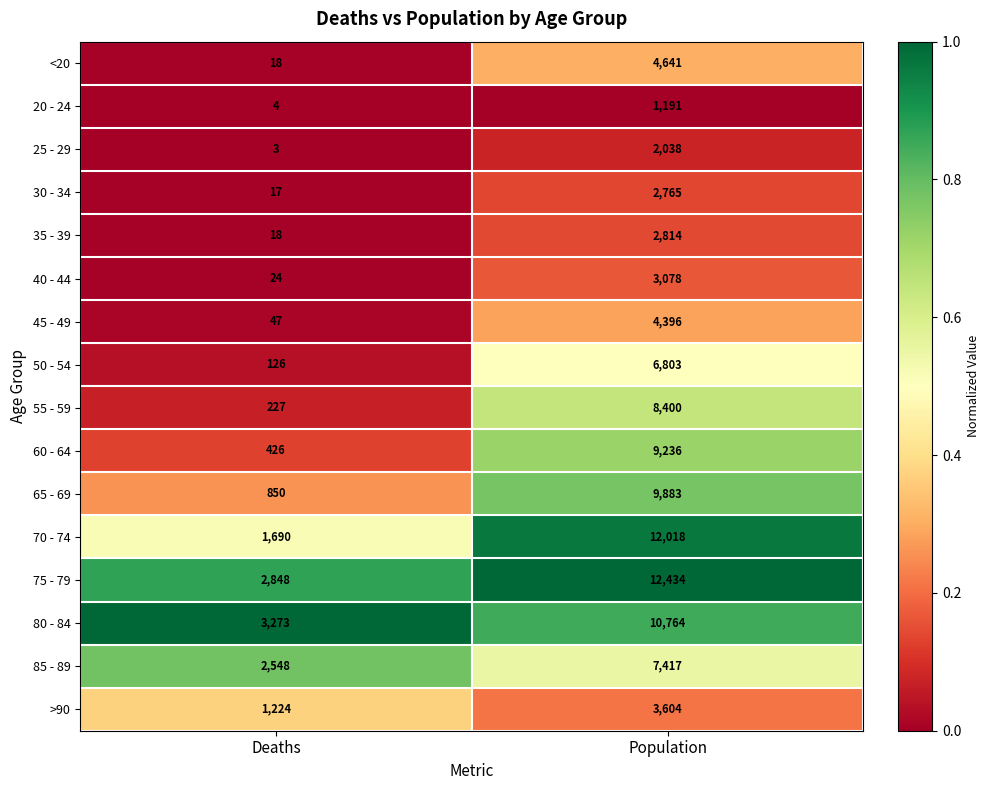

What is the greatest value displayed?

12434